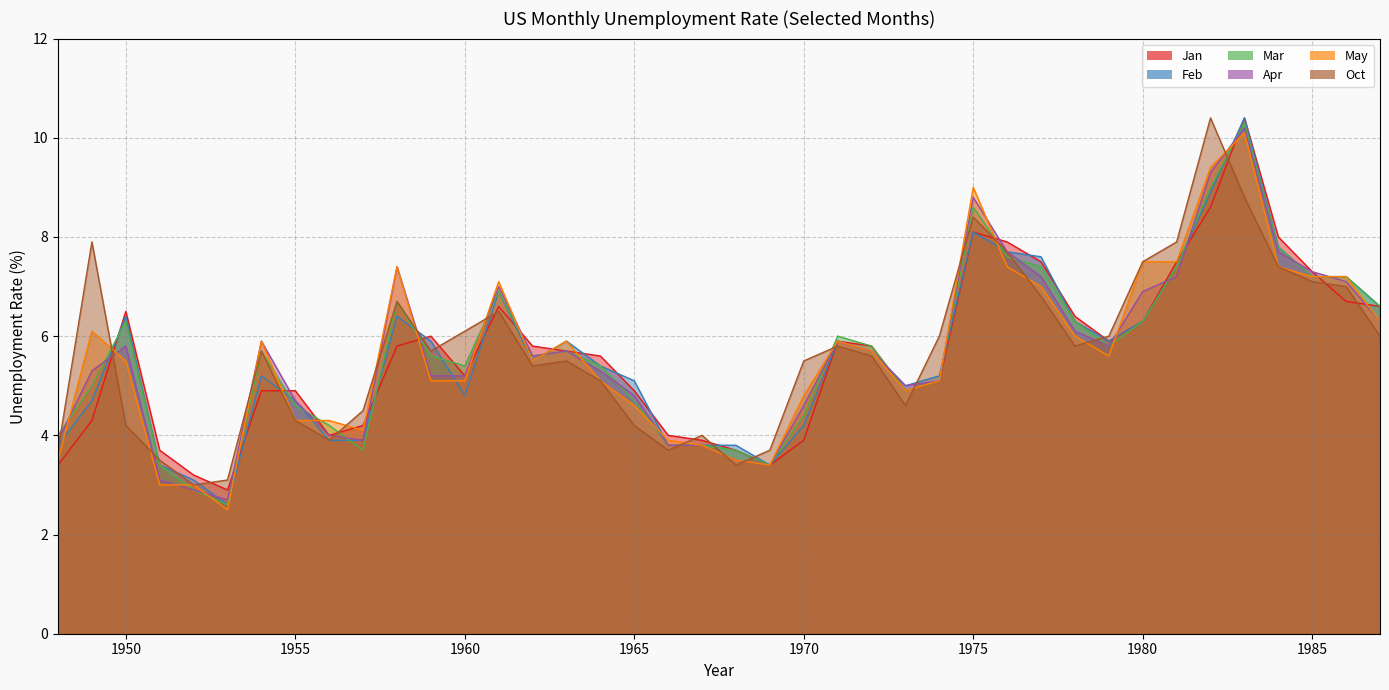

What are all the series names shown in the legend?

Jan, Feb, Mar, Apr, May, Oct